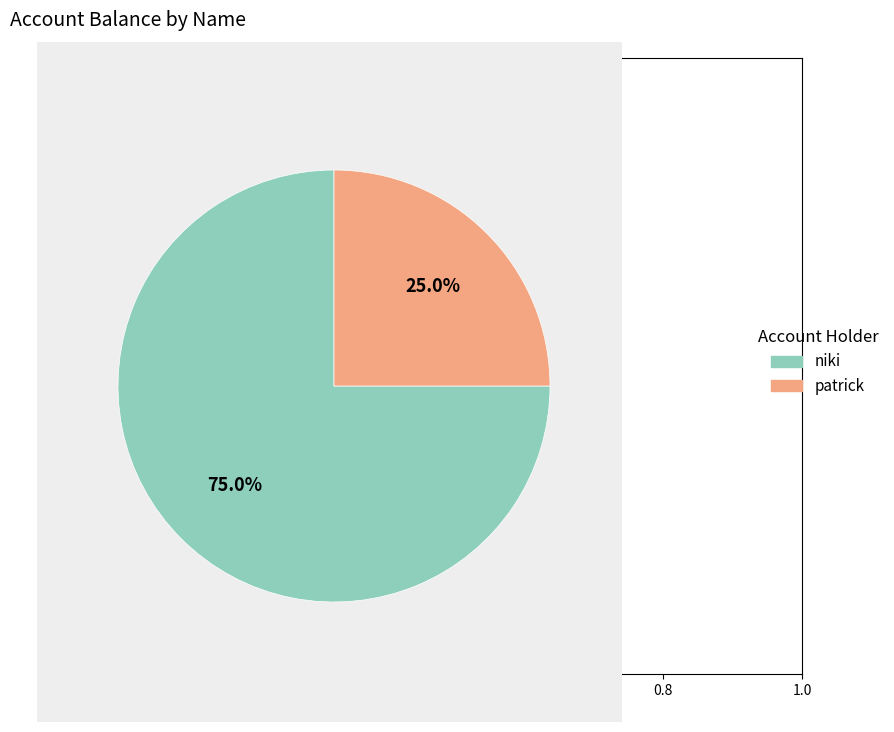

To the nearest percent, what is the difference between the largest and smallest slice percentages?

50%